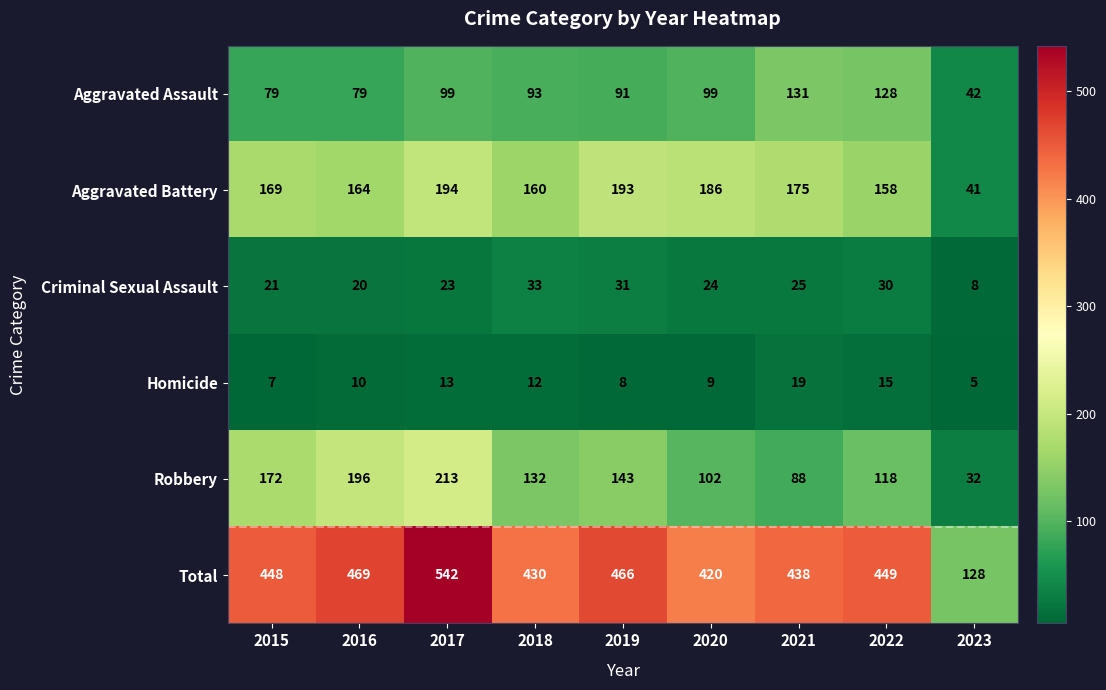

What value does the Aggravated Assault series have at 2022, to the nearest 5?

130